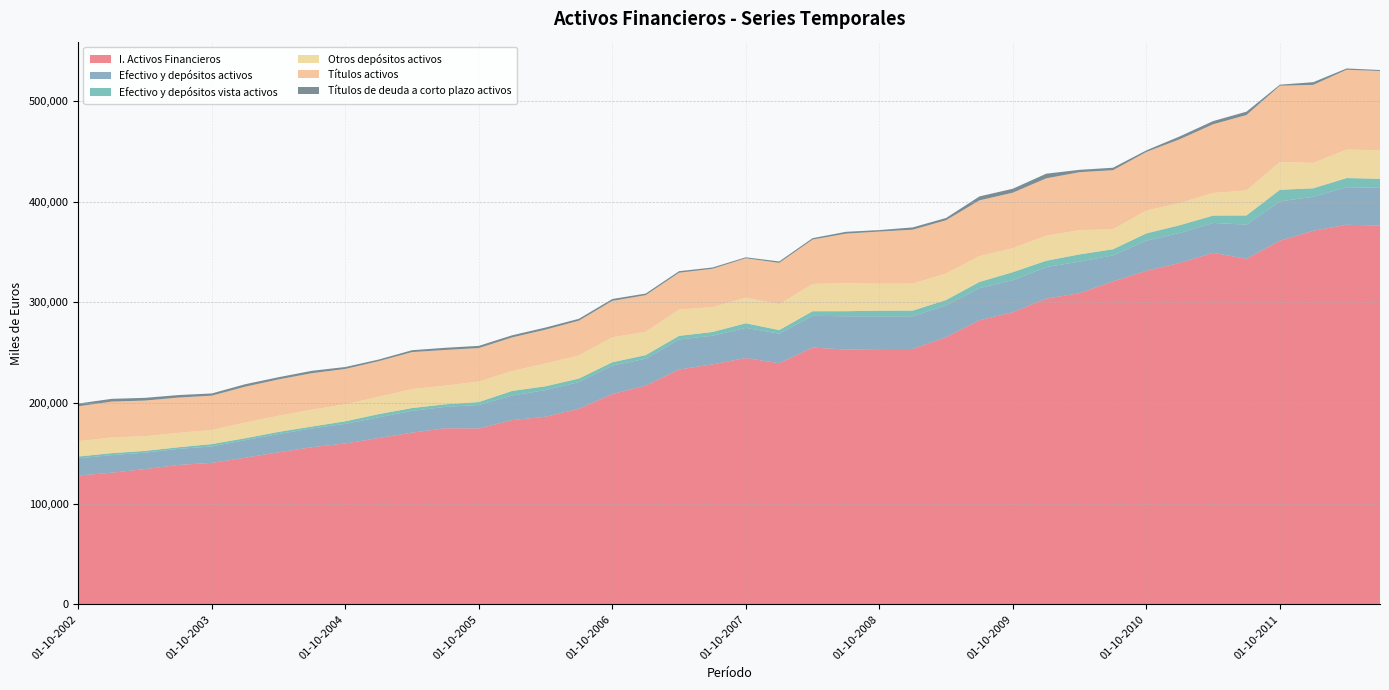

Reading right to left, transcribe all the data shown in this chart.

I. Activos Financieros: 376170	376903	370994	361037	343095	348989	339027	331180	320616	308964	303566	290076	282105	265199	253609	253459	253048	254950	239393	244599	238274	233192	217195	208805	194235	186260	182959	174655	174864	170486	165148	159719	156059	150934	145598	140461	138411	134306	130723	127857
Efectivo y depósitos activos: 37382	37307	33679	39062	33944	29733	29682	29927	25878	31347	31243	31820	31839	31690	32430	32460	32966	31568	29366	29908	28429	29778	26717	28208	26440	26468	24373	23248	21193	21635	20513	19462	18624	18156	17467	16337	15926	16327	17461	17106
Efectivo y depósitos vista activos: 8999	9087	8453	11538	9128	7305	7772	7248	6102	7185	6375	7956	6209	5316	5652	5642	5068	4535	3597	4596	3739	3642	3578	3384	3552	3835	4582	2988	2590	2796	3235	2576	1873	2169	1852	2332	1639	1735	1942	1820
Otros depósitos activos: 28383	28220	25226	27524	24816	22427	21909	22679	19776	24162	24868	23865	25631	26374	26778	26818	27898	27033	25770	25312	24690	26137	23139	24824	22889	22632	19792	20260	18603	18838	17278	16886	16750	15988	15615	14005	14287	14592	15520	15286
Títulos activos: 78633	79329	77454	75814	74904	68235	63424	58168	58724	57458	56958	55066	55373	52838	53547	51772	49128	44146	40939	39229	38038	36548	36377	36121	34577	33579	33360	33301	35347	36720	35284	35098	36220	36106	35596	34076	35049	35379	35682	34584
Títulos de deuda a corto plazo activos: 1010	1260	2676	1048	3312	3164	2829	1578	2436	2362	4609	3909	3906	2248	2276	1483	1804	1376	1425	976	1310	1524	1591	1847	1878	2087	2112	2219	2168	1883	1615	1931	2376	2180	2439	2205	2506	2720	2728	2736